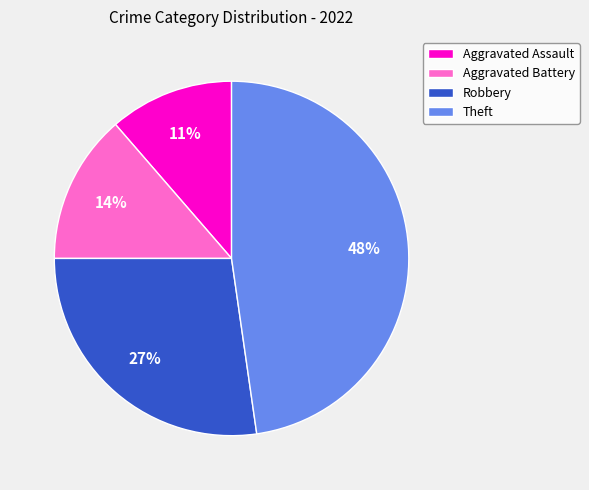

Which slice is the smallest?

Aggravated Assault